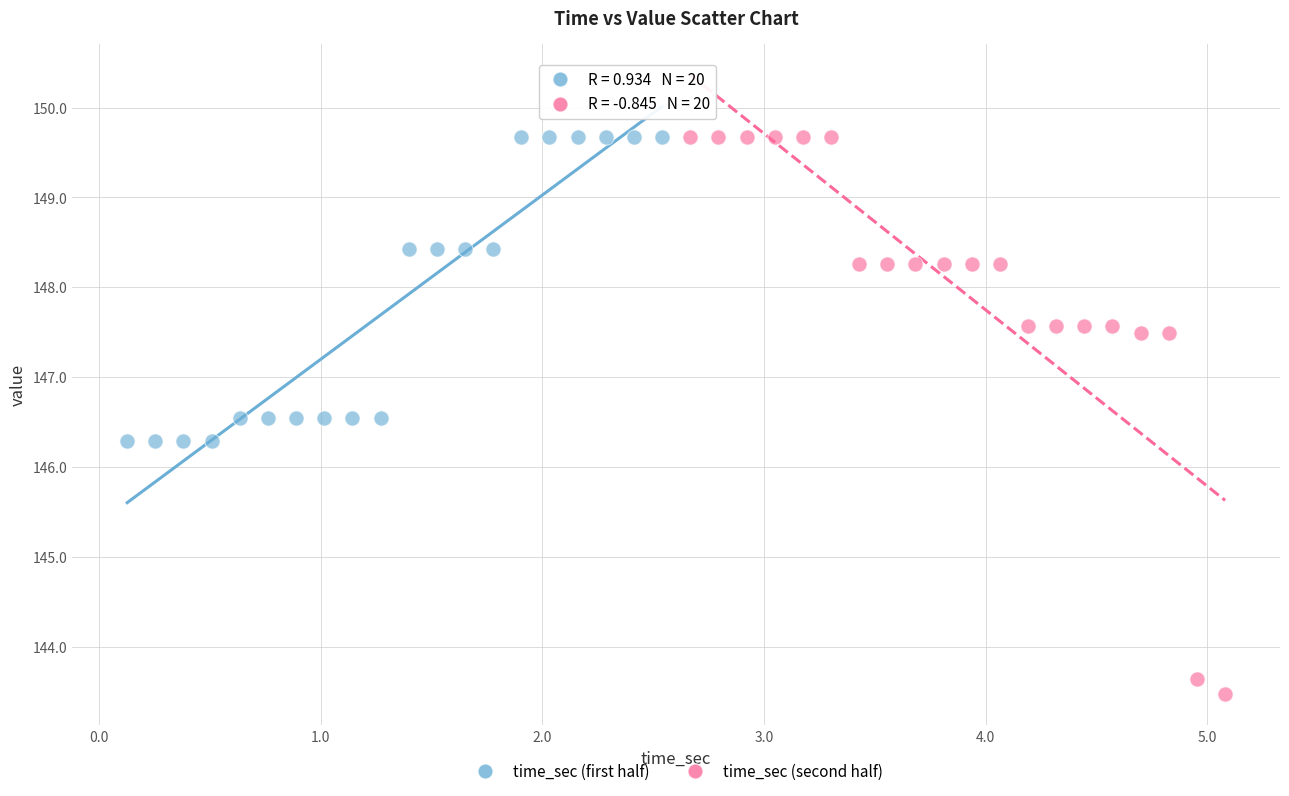

Which series has the largest Y range (max minus min)?

time_sec (second half)